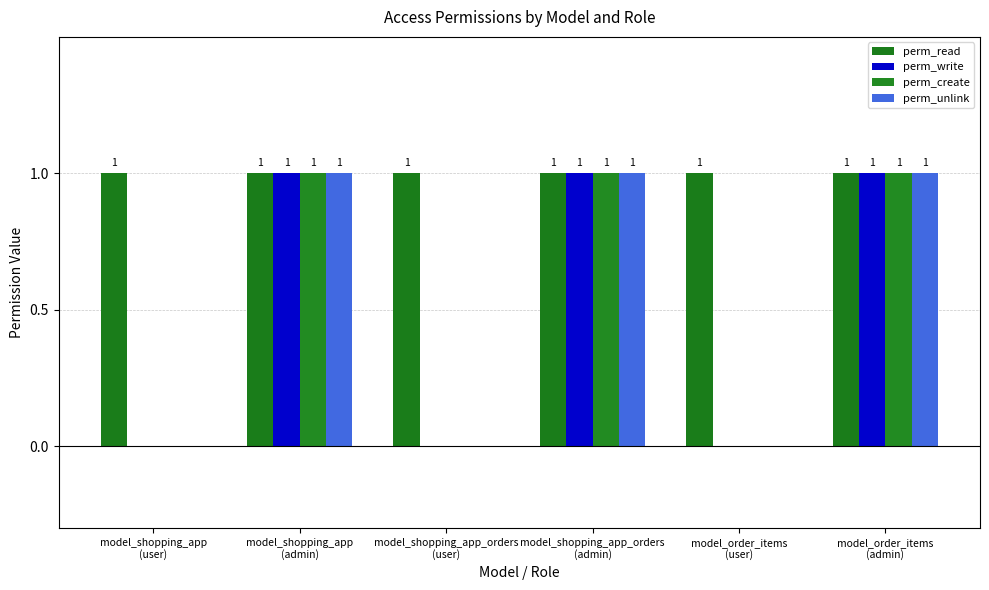

How many groups of bars are there?

6